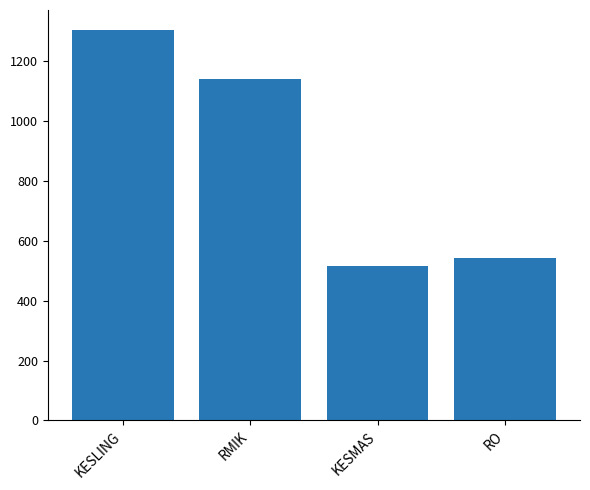

What is the change in value from RMIK to RO?

-598